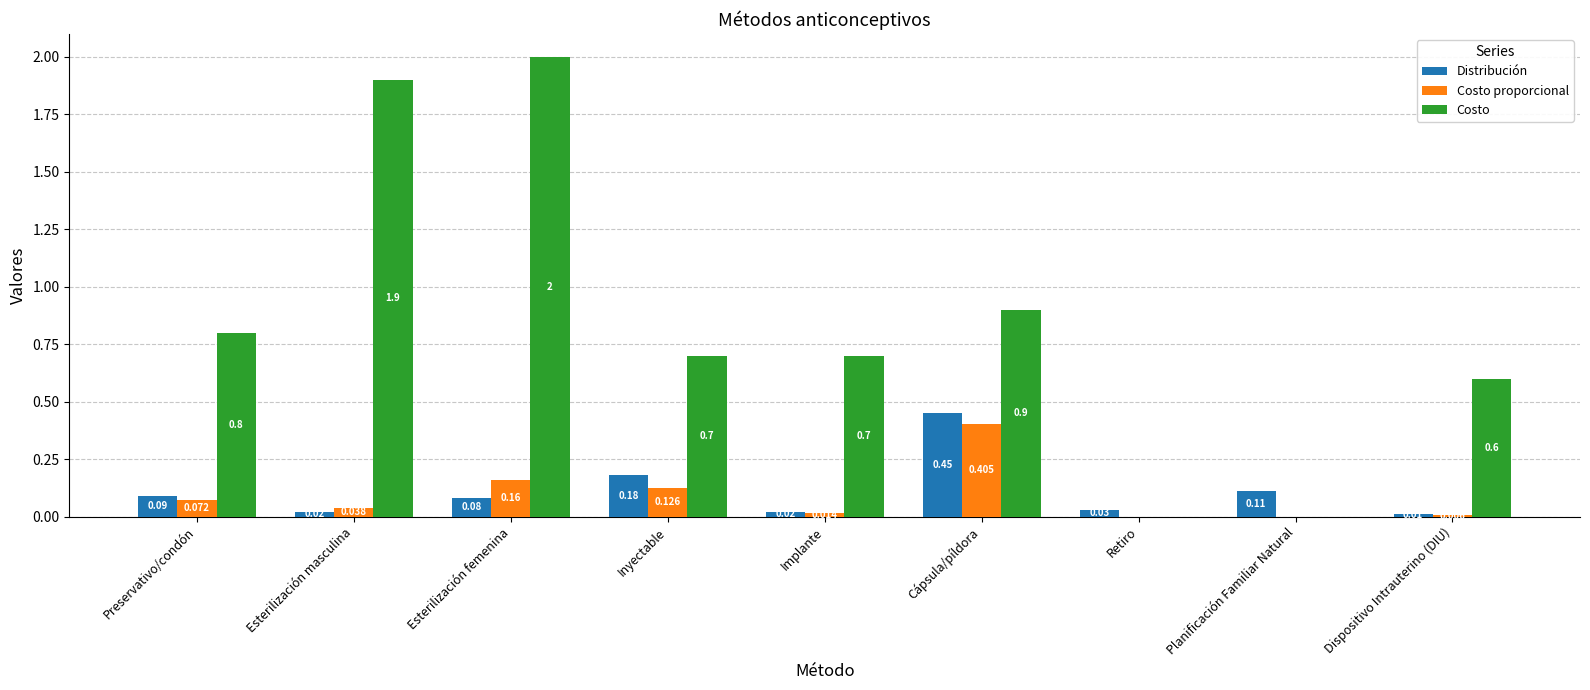

At which category is the sum across all series the highest?

Esterilización femenina